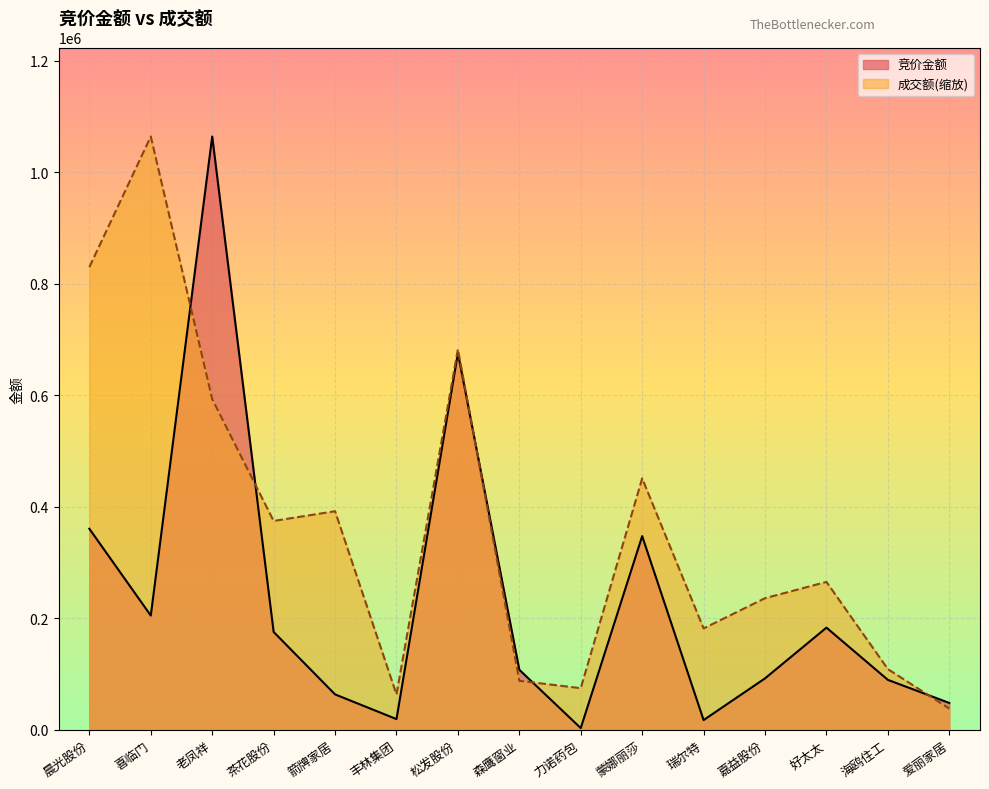

What are all the series names shown in the legend?

竞价金额, 成交额(缩放)